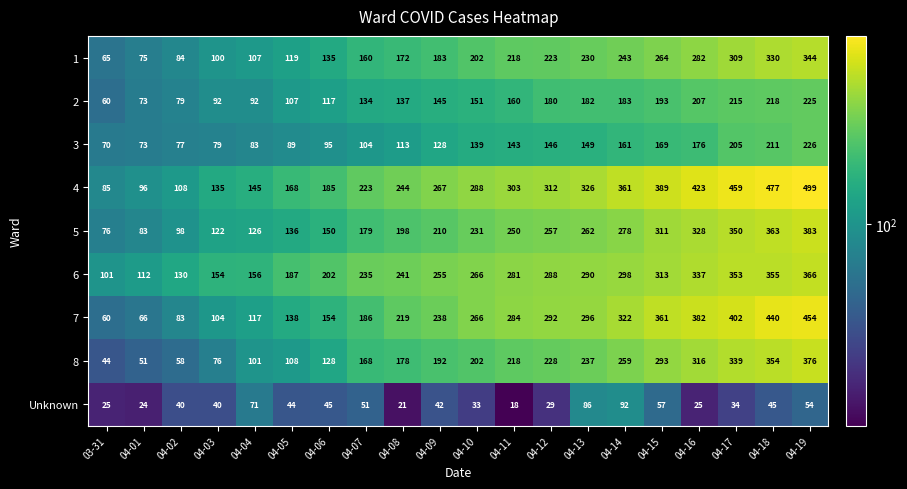

At which category does the chart reach its peak across all series?

04-19